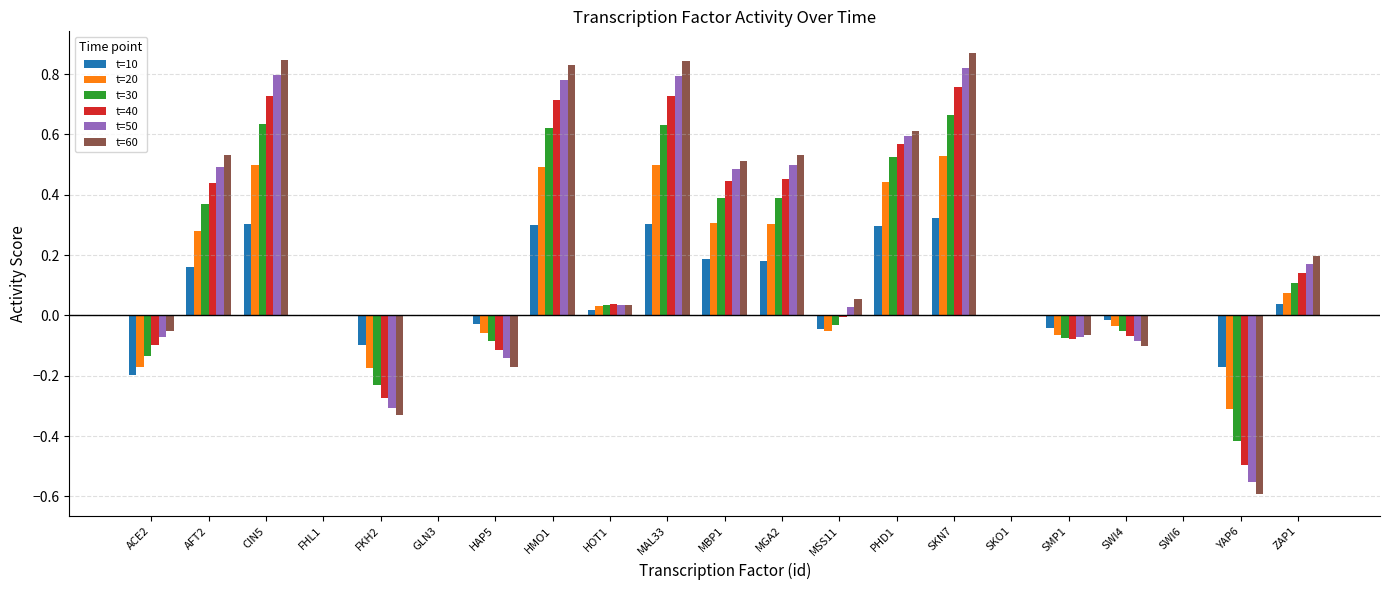

Is the value of t=30 at FHL1 greater than the value of t=20 at AFT2?

No